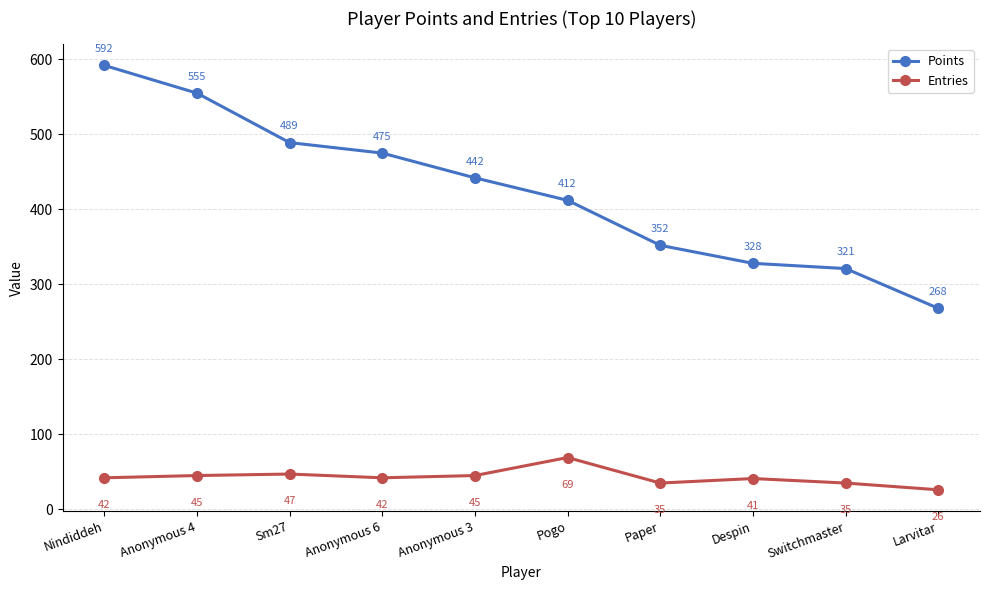

What is the greatest value displayed?

592